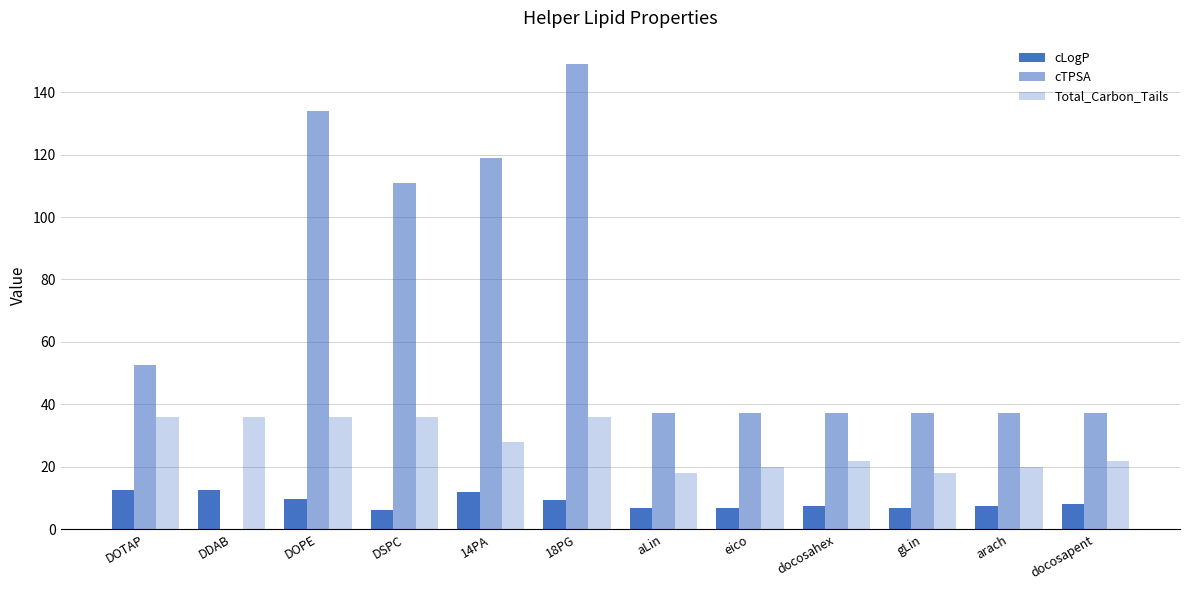

At which category is the sum across all series the highest?

18PG